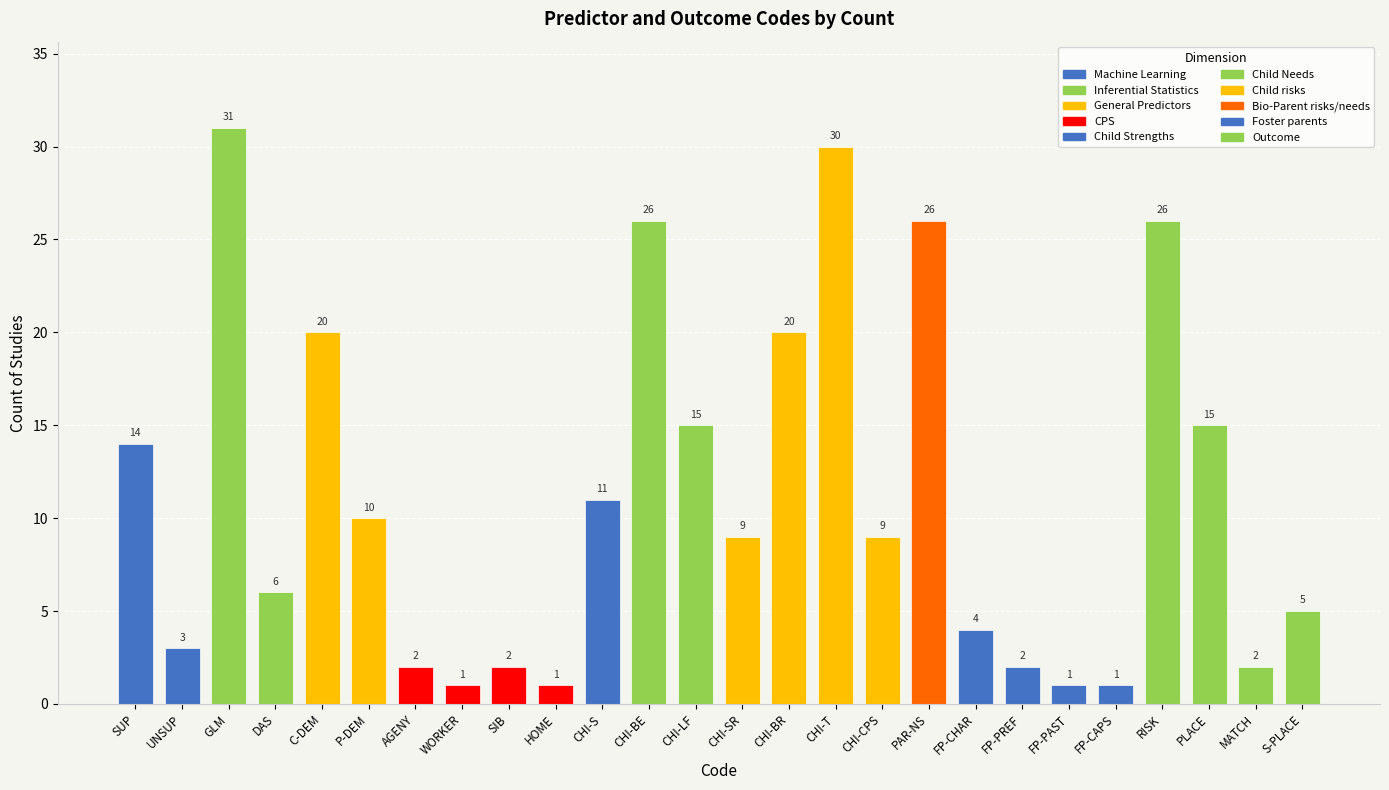

What is the value of the 2nd bar from the left?

3